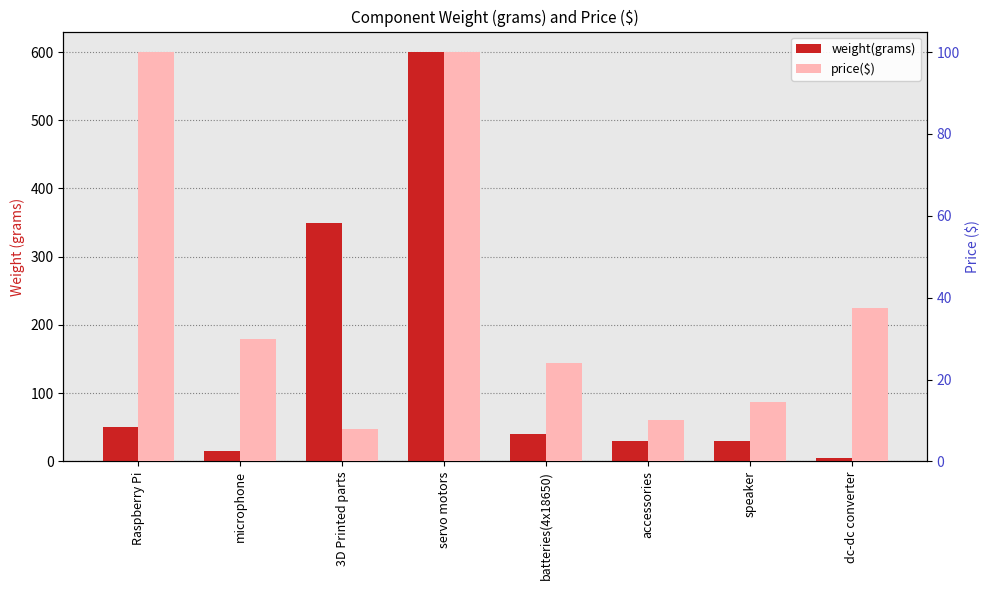

Where does the weight(grams) series first go above 40?

Raspberry Pi